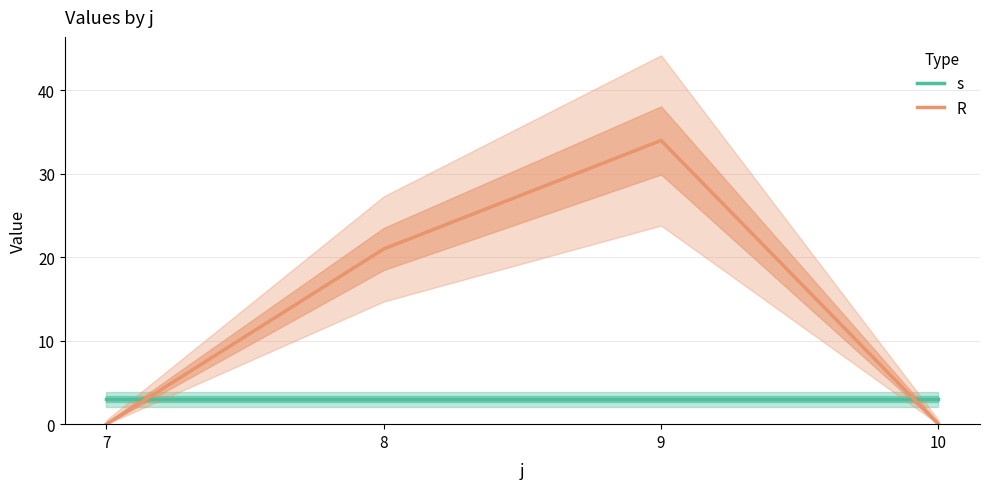

At which label does R first exceed 21?

9